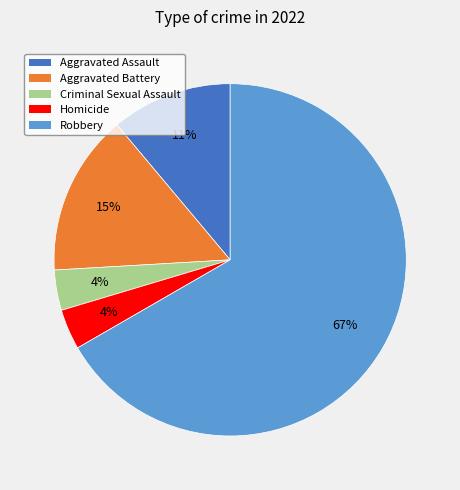

To the nearest percent, what is the difference between the Criminal Sexual Assault and Aggravated Assault slice percentages?

7%